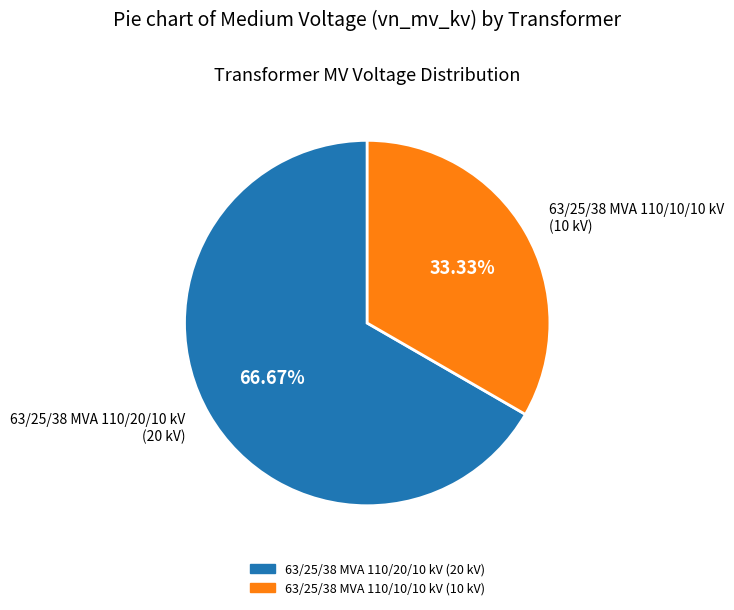

Between 63/25/38 MVA 110/10/10 kV and 63/25/38 MVA 110/20/10 kV, which is larger?

63/25/38 MVA 110/20/10 kV